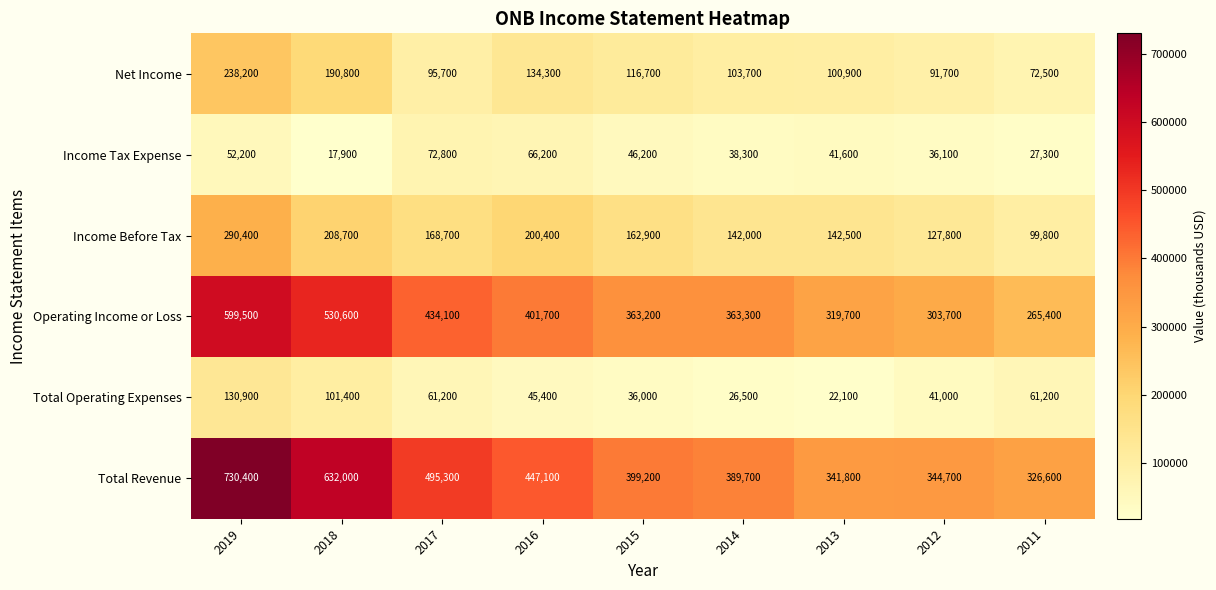

What is the smallest value displayed?

17900